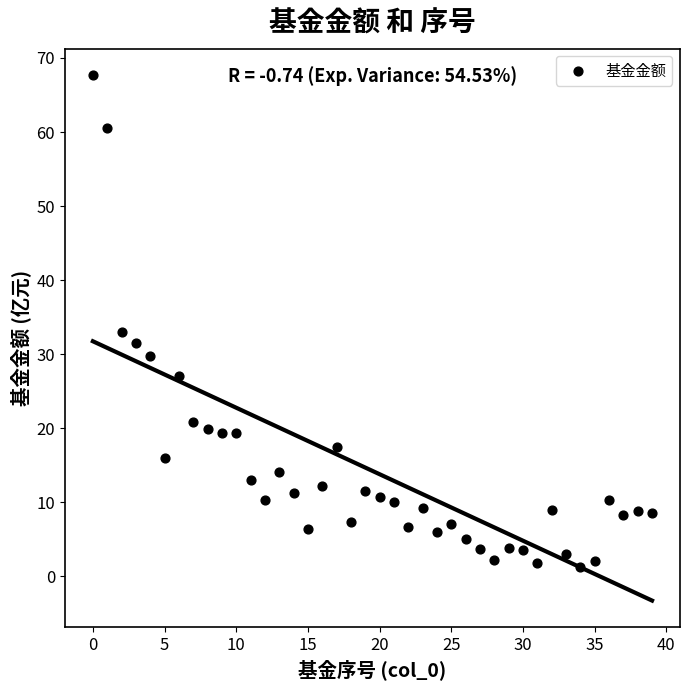

What is the range of Y values (max minus min)?

66.5